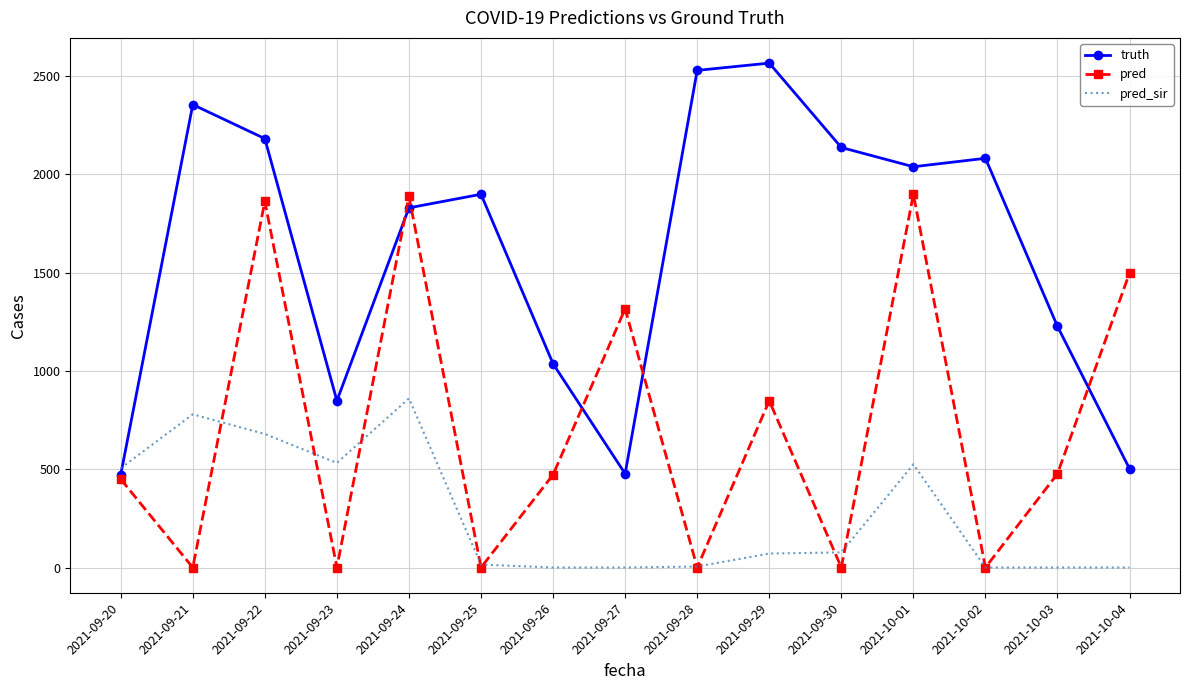

Where is the first local maximum for truth?

2021-09-21